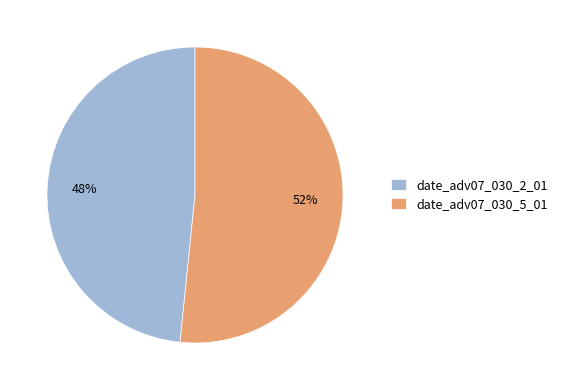

Rank the categories by value from highest to lowest.

date_adv07_030_5_01, date_adv07_030_2_01